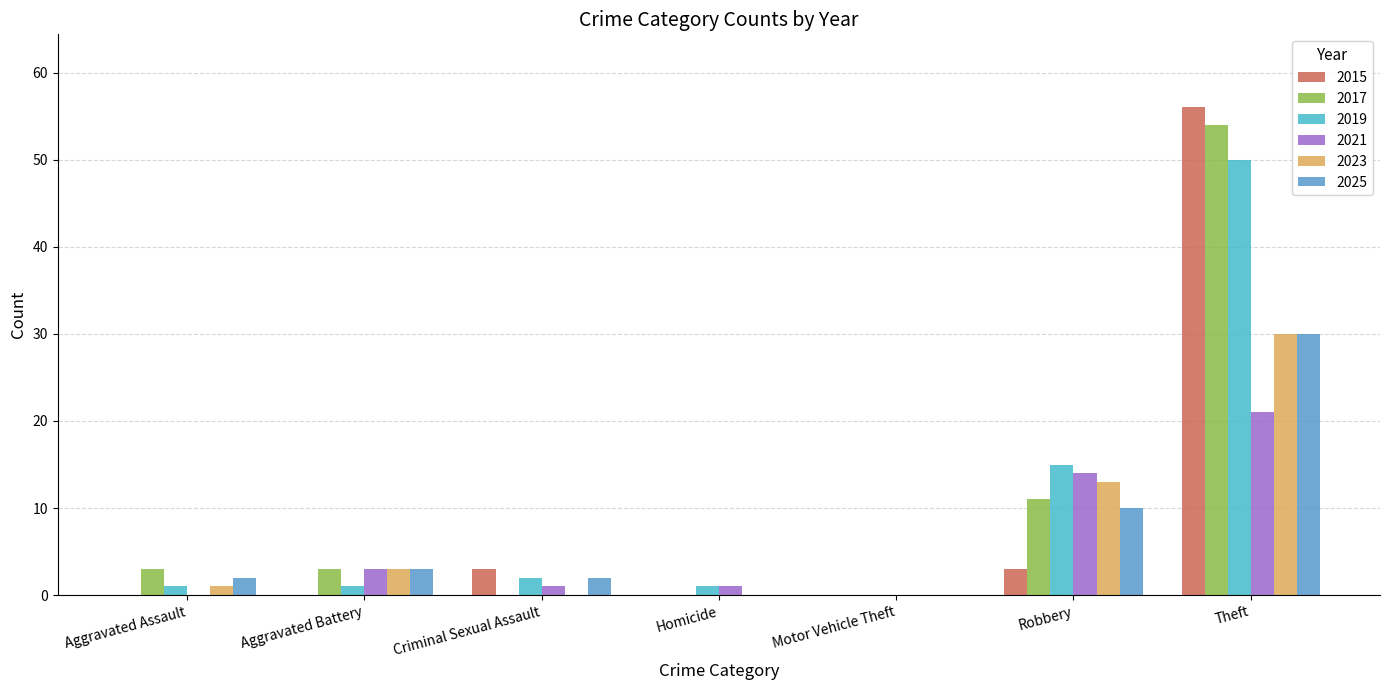

The 2023 series shows 2 at Aggravated Battery. True or false?

False